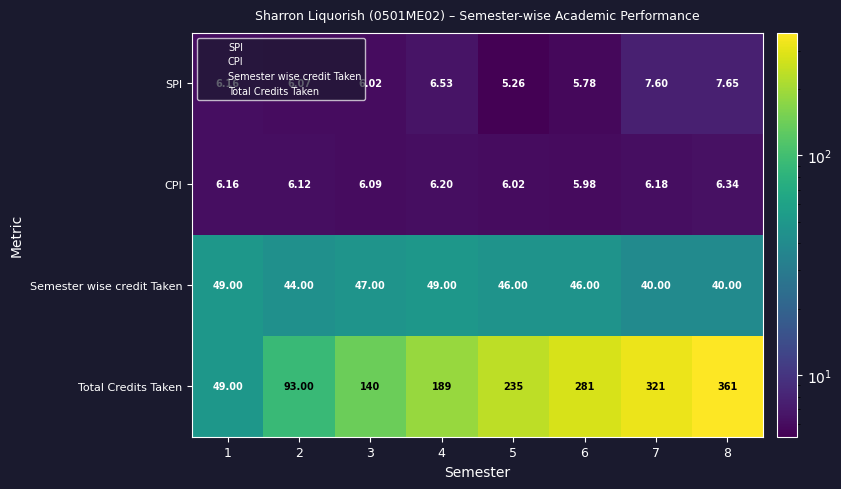

At 7, list the series in order from smallest to largest.

CPI, SPI, Semester wise credit Taken, Total Credits Taken